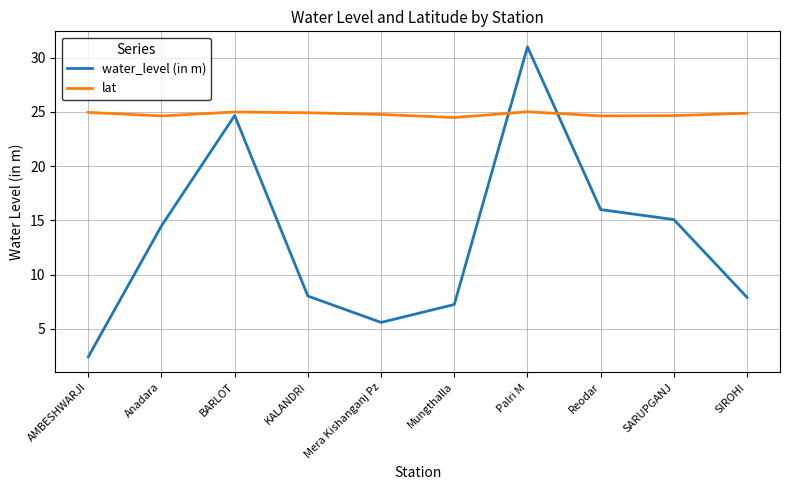

List the series in order of their overall mean, highest first.

lat, water_level (in m)